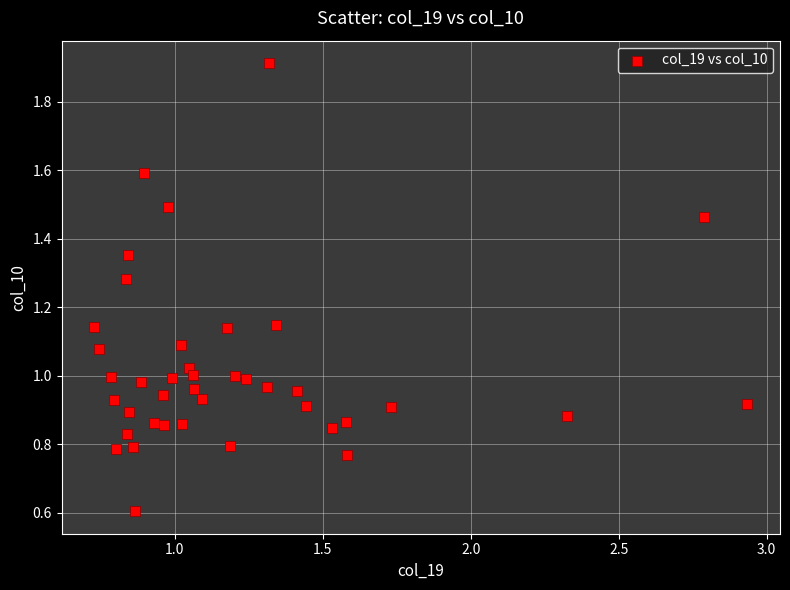

How many data points are displayed?

40